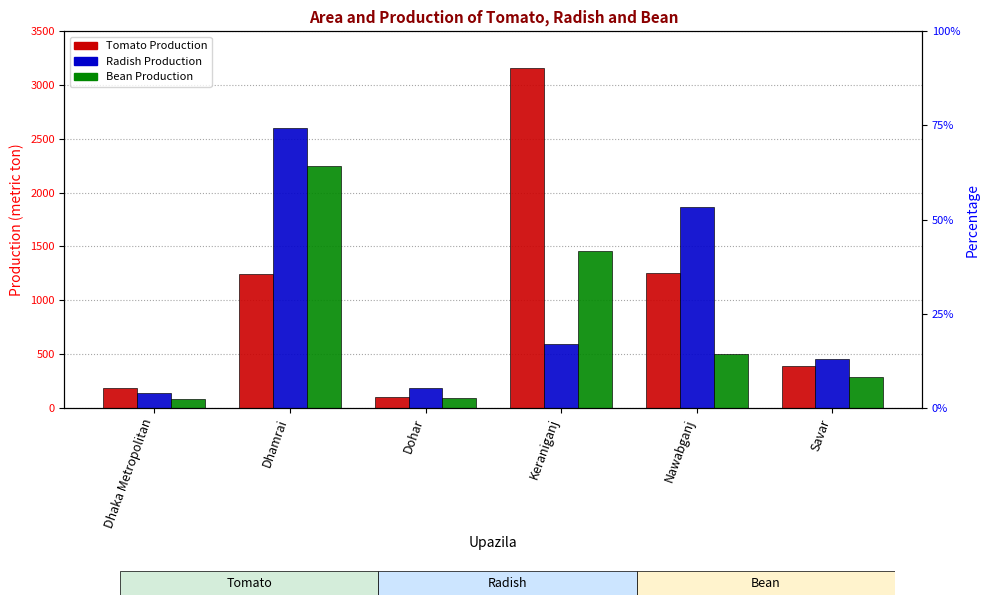

Reading left to right, what are all the values shown in this chart?

Tomato Production: Dhaka Metropolitan=186	Dhamrai=1246	Dohar=102	Keraniganj=3160	Nawabganj=1253	Savar=390
Radish Production: Dhaka Metropolitan=135	Dhamrai=2598	Dohar=186	Keraniganj=595	Nawabganj=1863	Savar=456
Bean Production: Dhaka Metropolitan=80	Dhamrai=2248	Dohar=88	Keraniganj=1461	Nawabganj=501	Savar=284